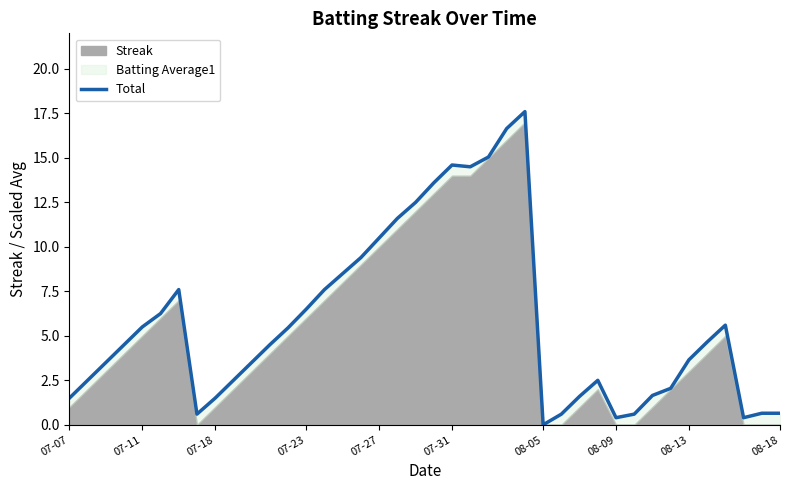

How many values are below 4?

19